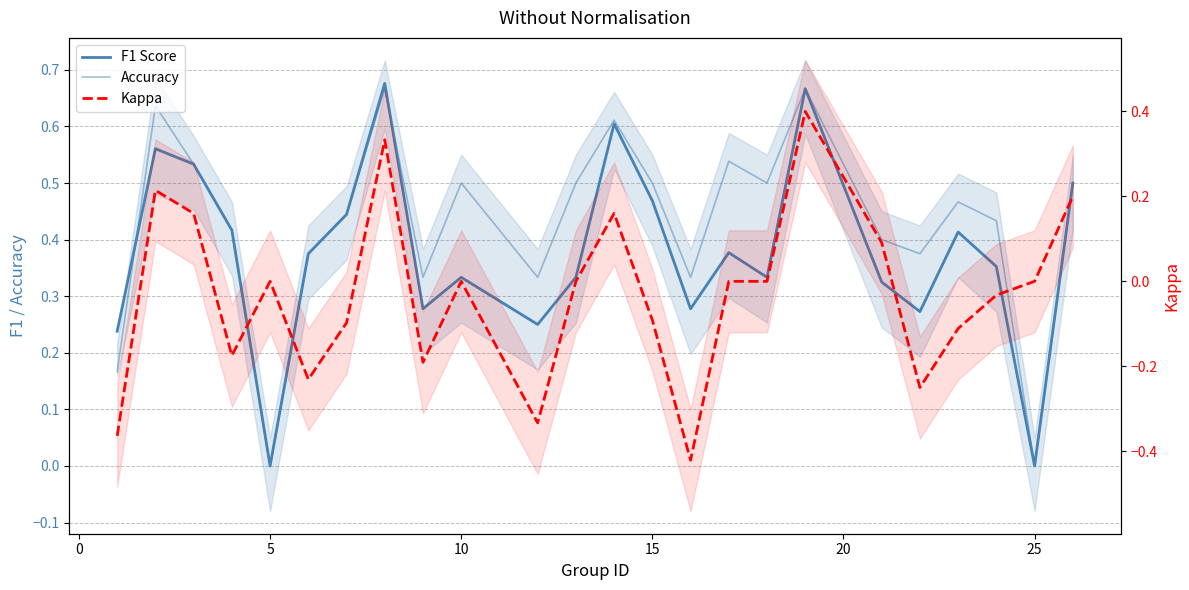

The value of F1 Score at 8 is 0.1. True or false?

False